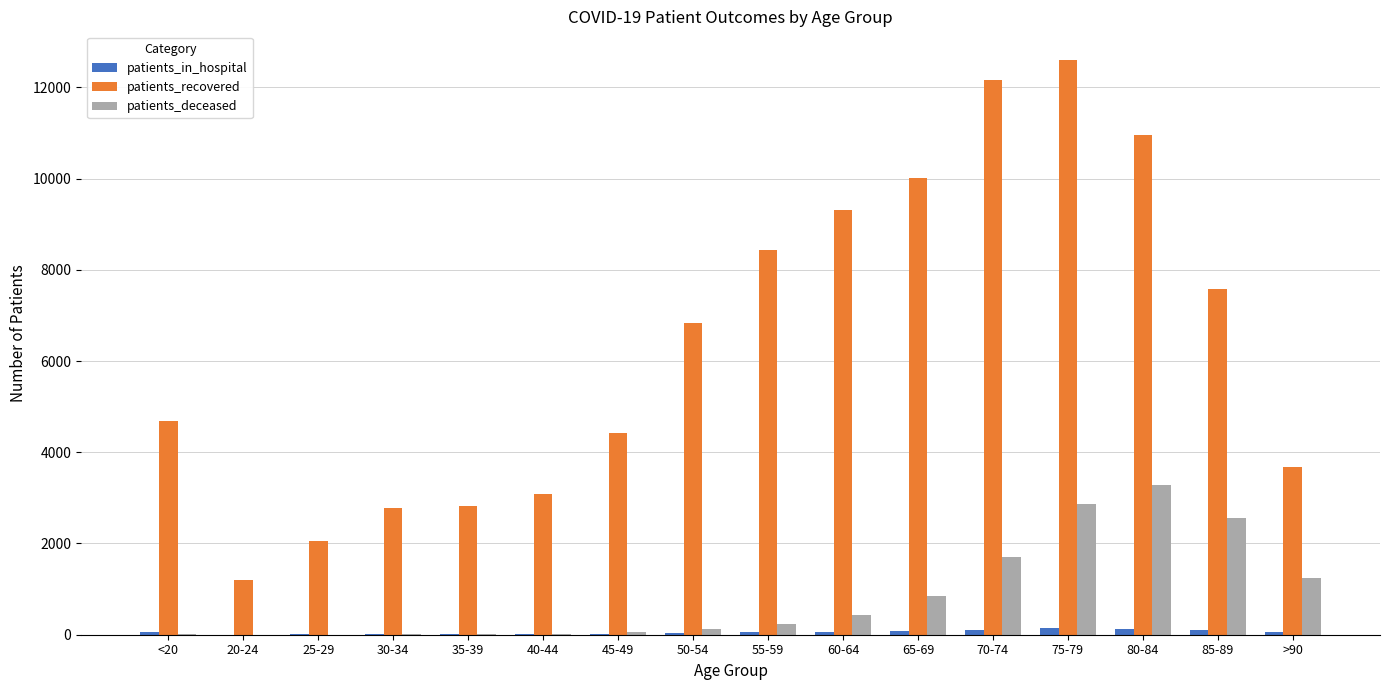

What is the sum of all patients_recovered values?

102598